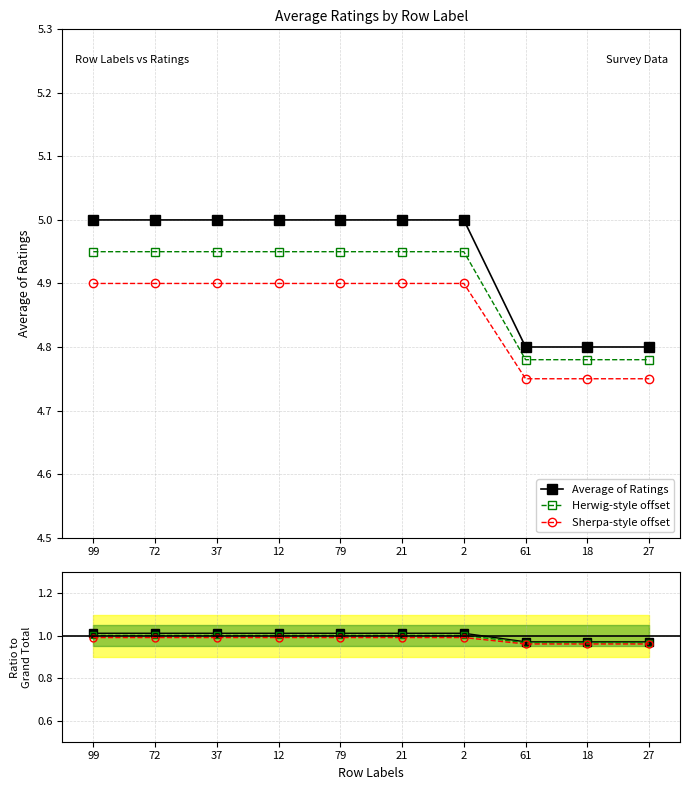

True or false: Average of Ratings has a value of 7.4 at 72.

False